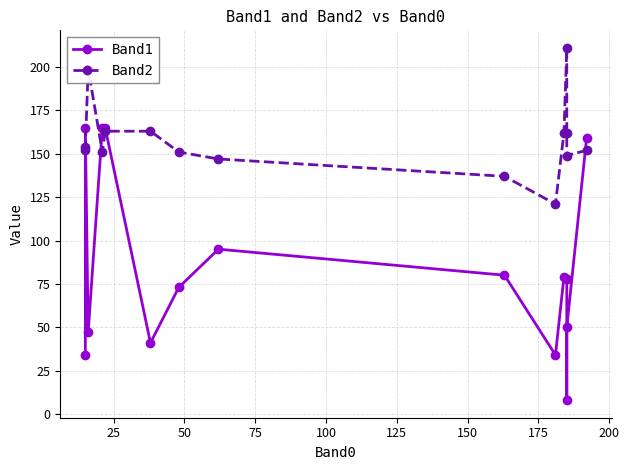

Which has a higher value, 125 or 175?

175